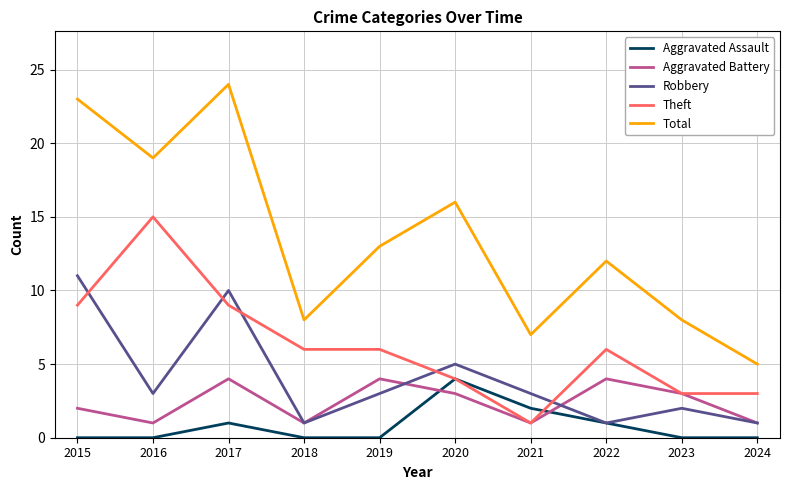

The Robbery series shows 1 at 2018. True or false?

True